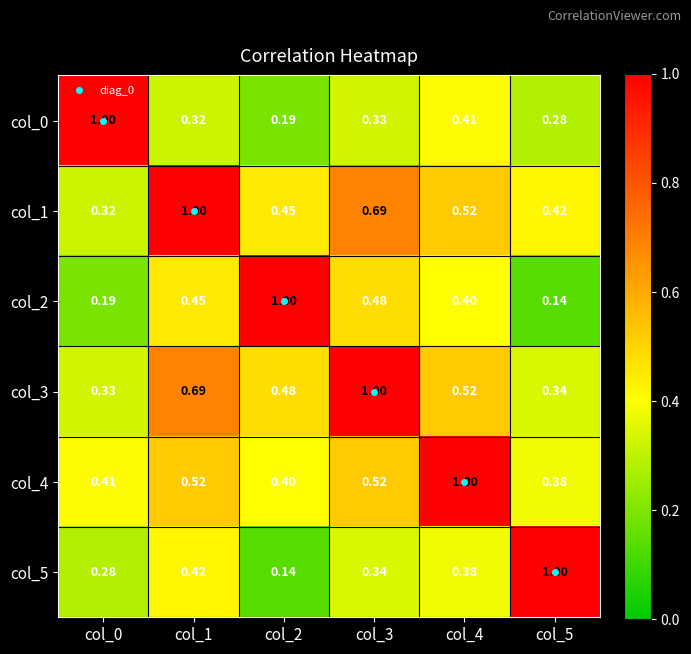

How many categories are shown in the chart?

6